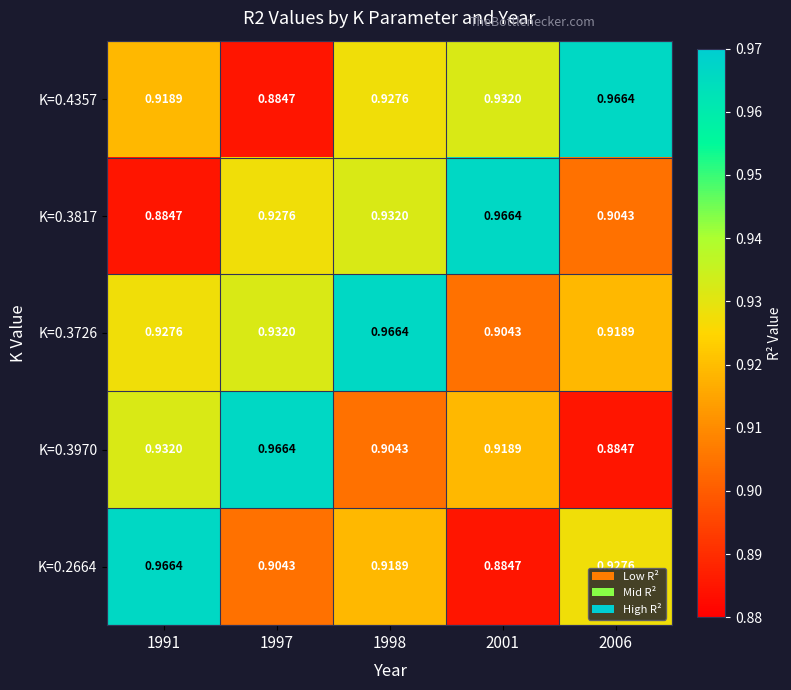

Rank the series at 2006 from lowest to highest value.

K=0.3970, K=0.3817, K=0.3726, K=0.2664, K=0.4357